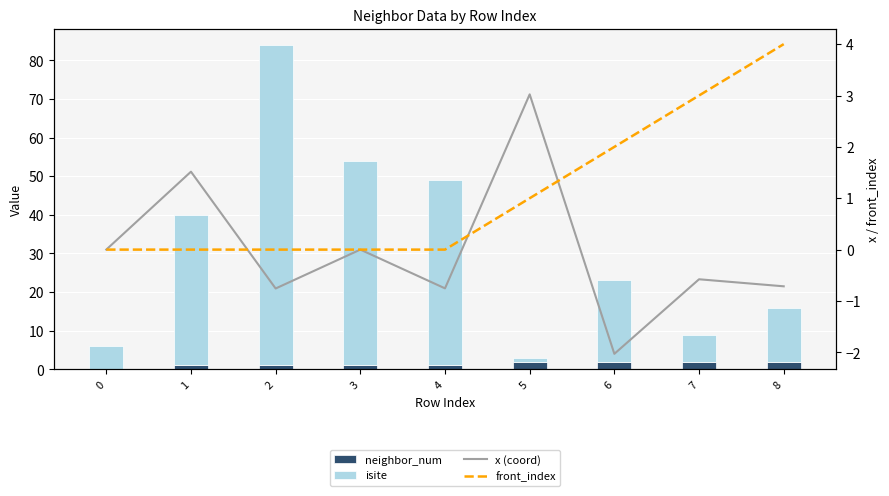

How many front_index values are between 0 and 2?

7